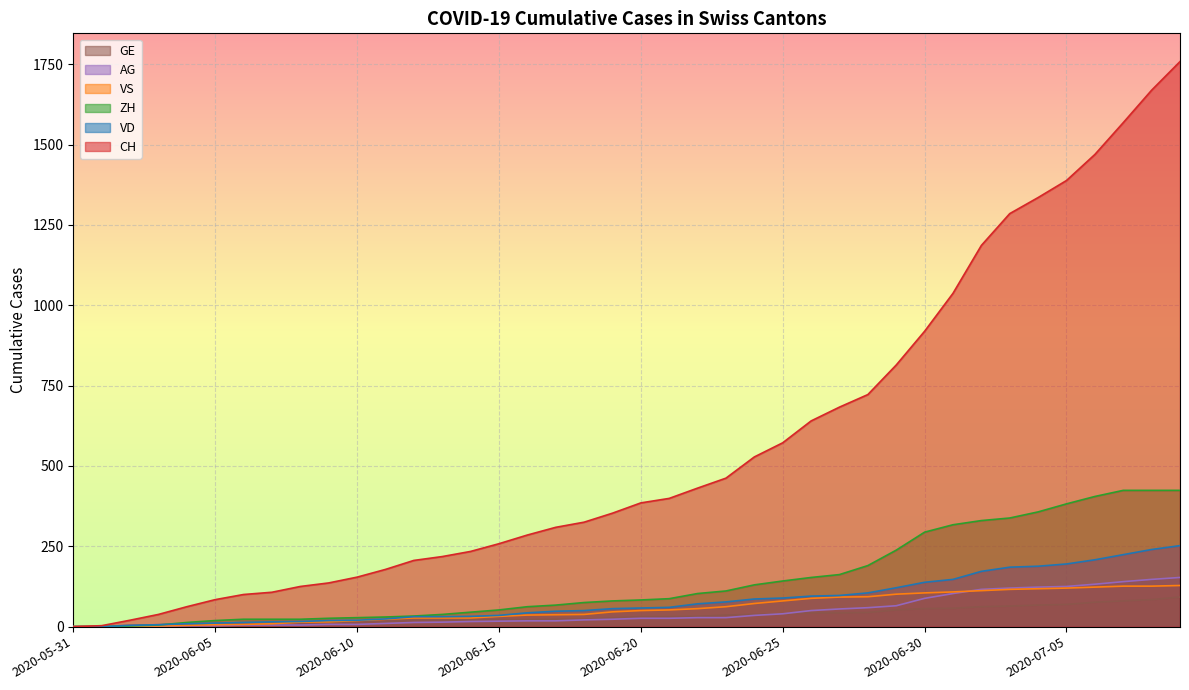

At which label does VD first exceed 58?

2020-06-21